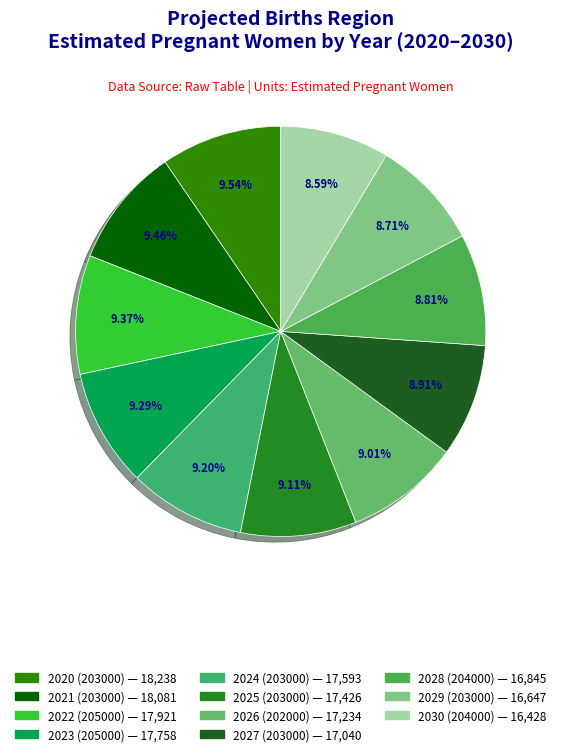

Is 2028 (204000) the majority of the pie?

No